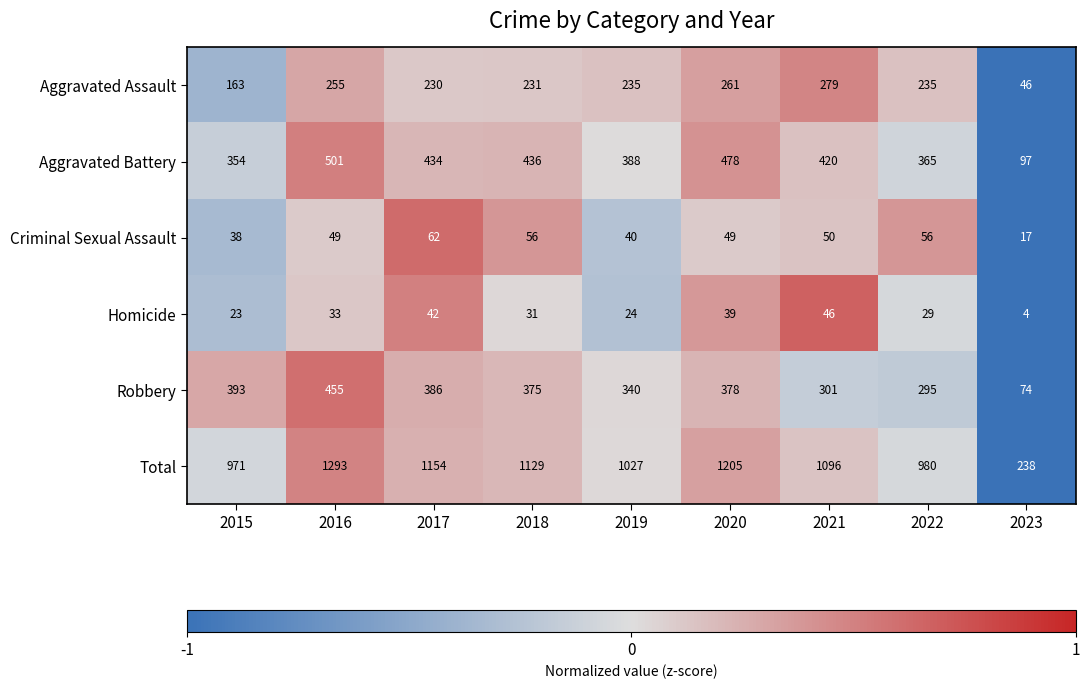

Is it true that Total equals 2022 at 2016?

False